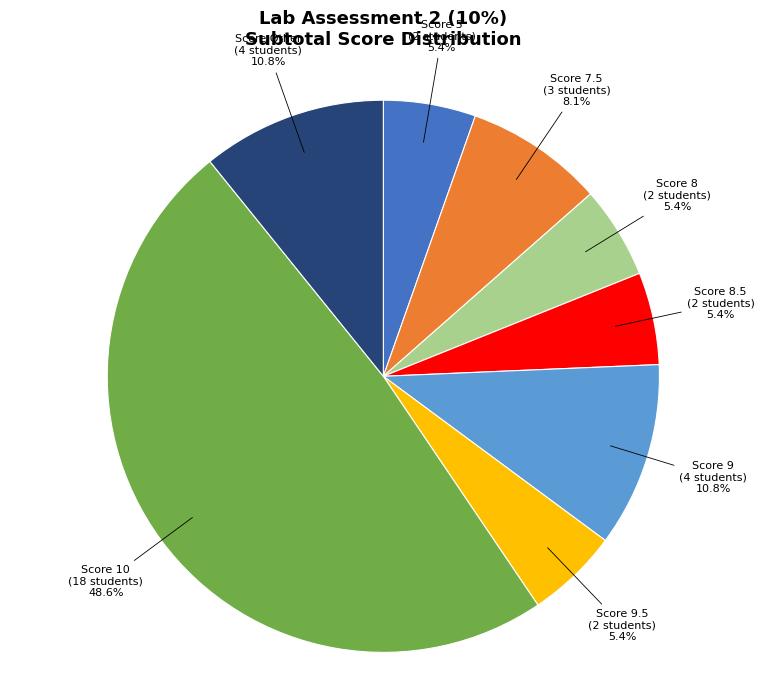

Is there any slice that represents more than half of the pie?

No